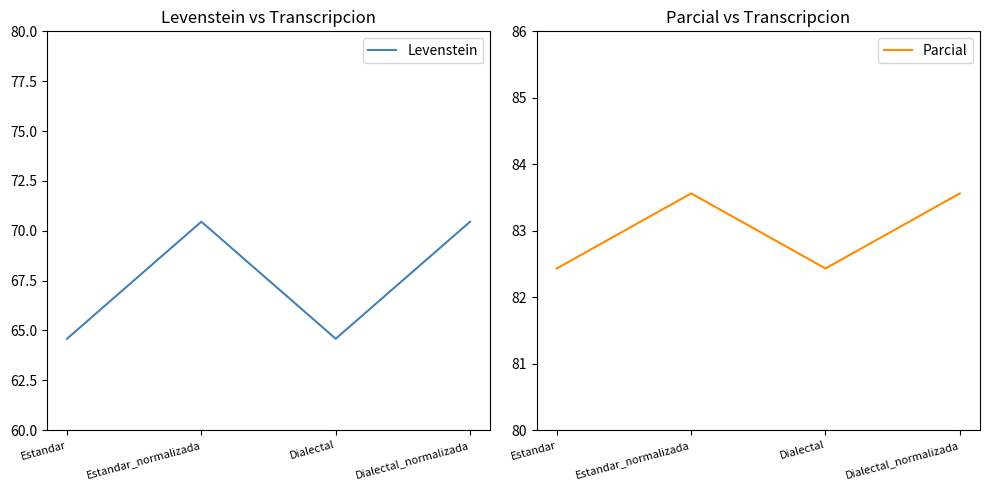

How many data points in Levenstein are above 70?

2